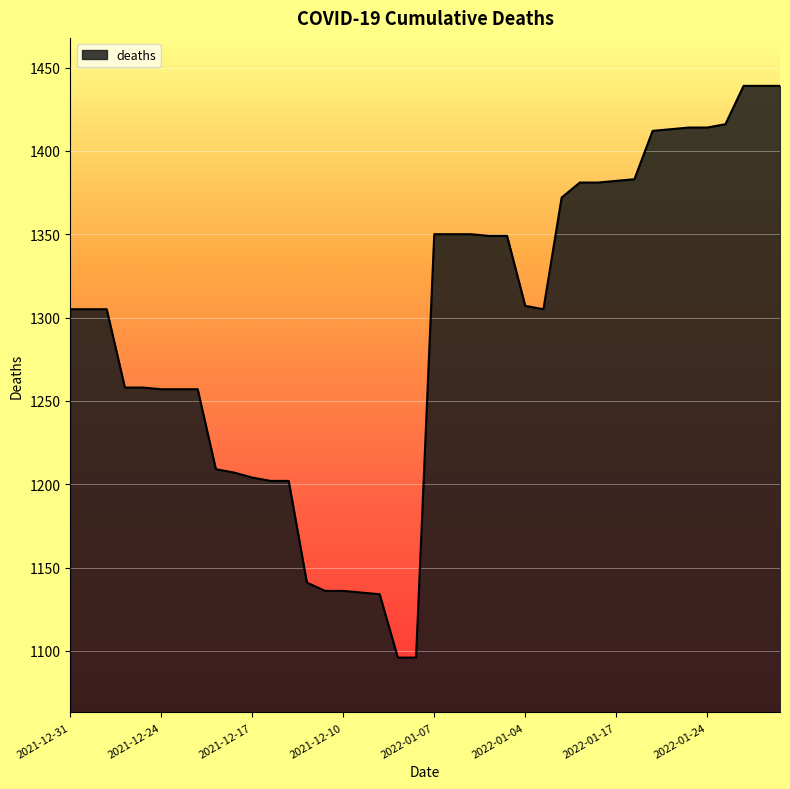

What is the difference between the maximum and minimum values?

343